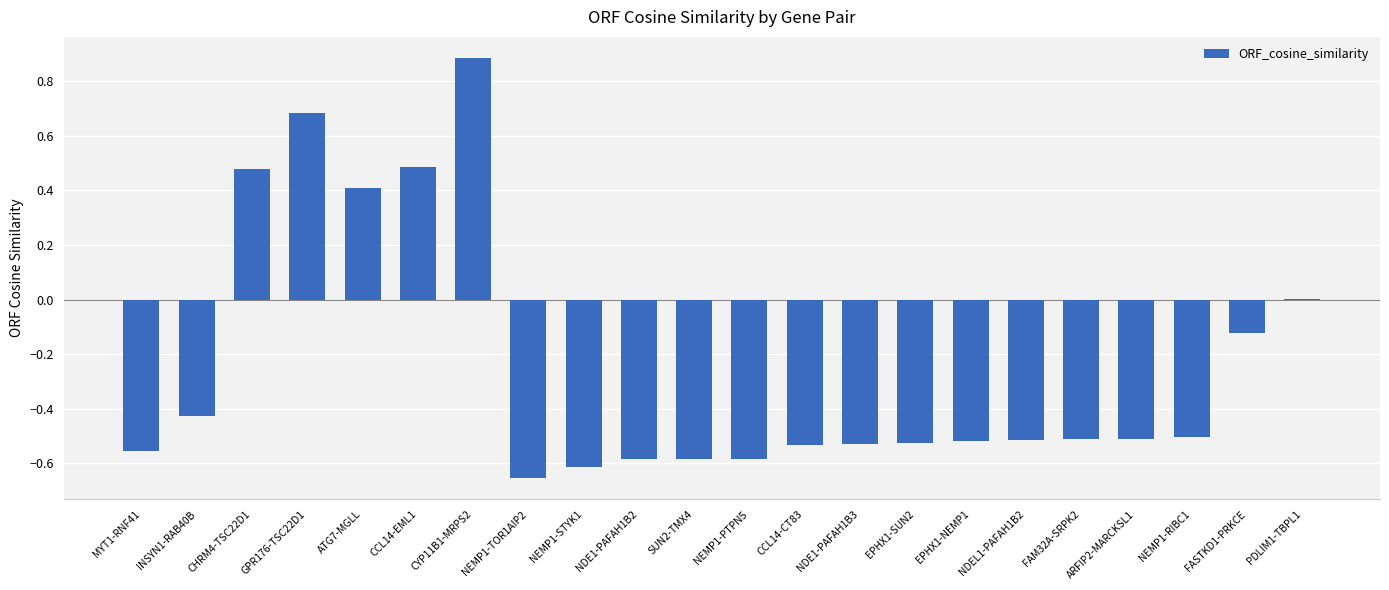

The chart shows a value of -0.5 at CCL14-CT83. True or false?

True